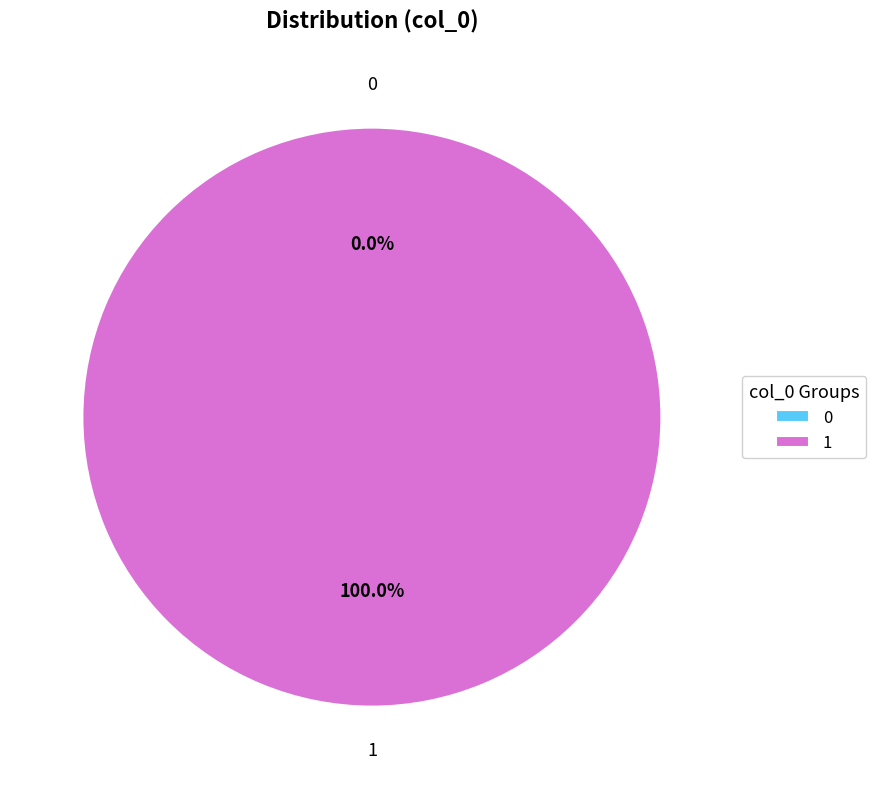

How many slices are in this pie chart?

2